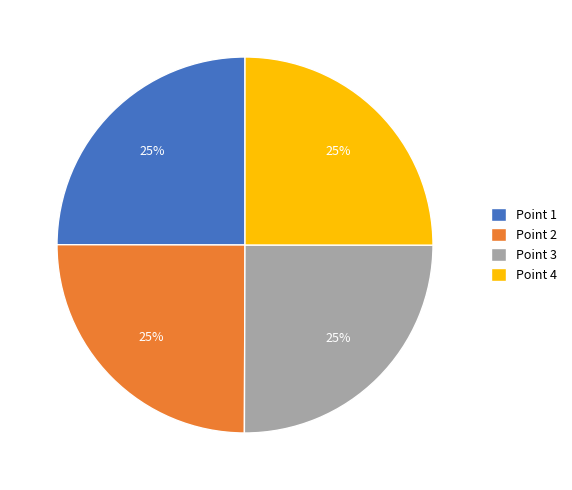

What percentage is the Point 4 slice, to the nearest percent?

25%